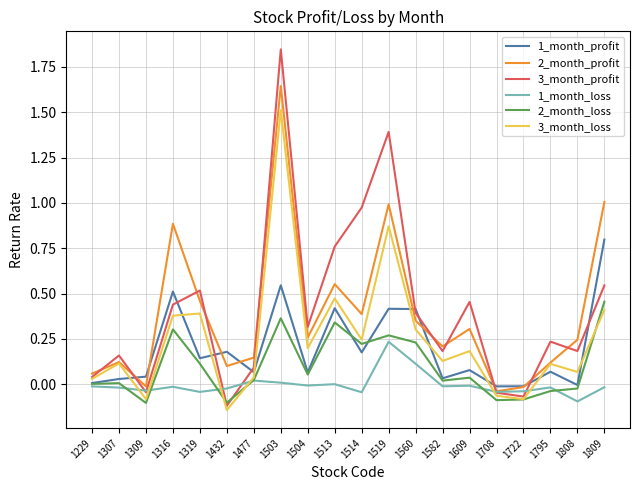

How many lines are shown in the chart?

6